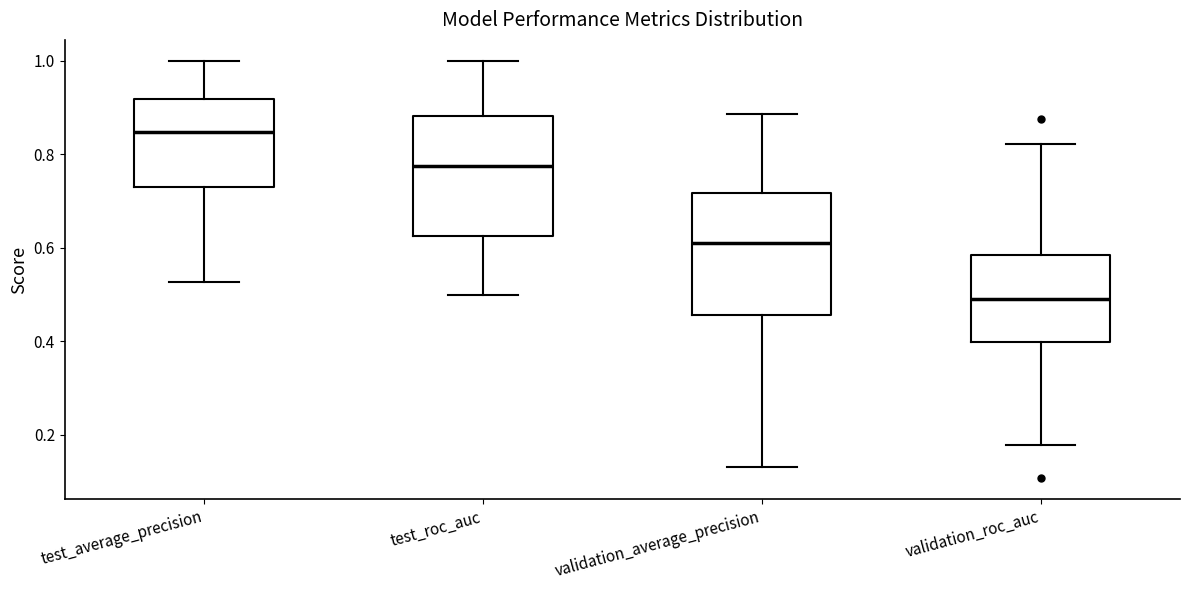

Which box has the lowest median line?

validation_roc_auc